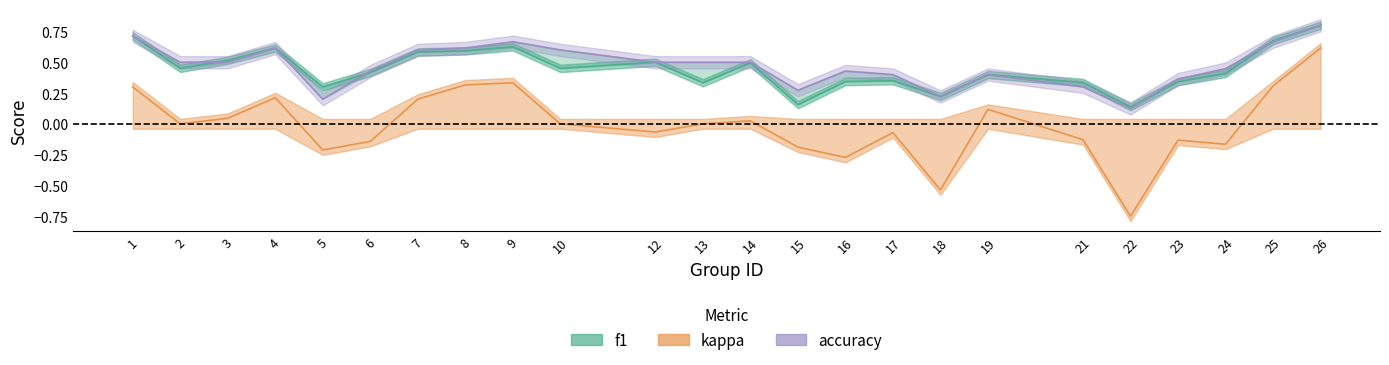

At which label is accuracy closest to 0?

22